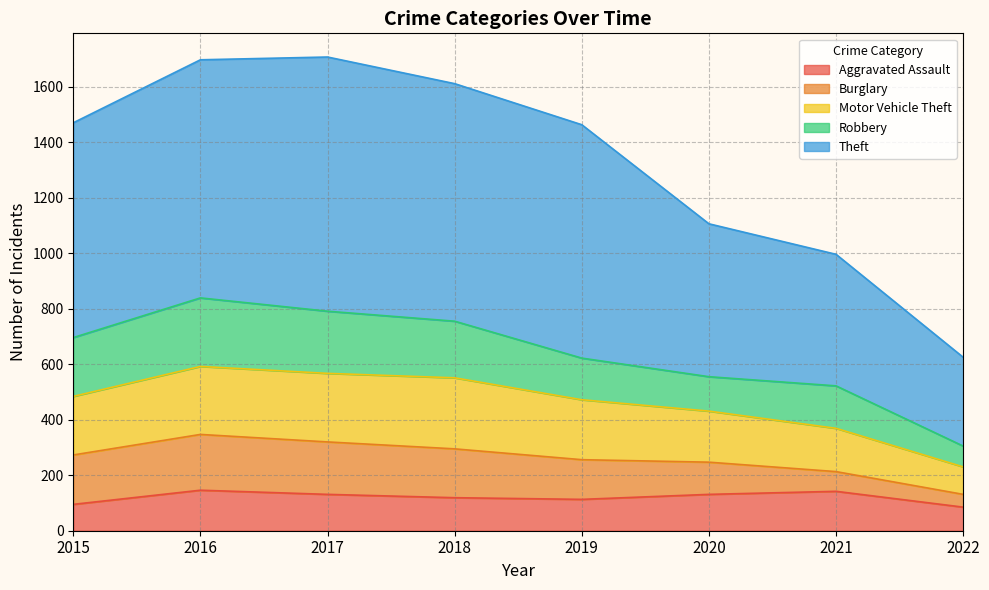

Where does the Motor Vehicle Theft series first go above 484?

2016